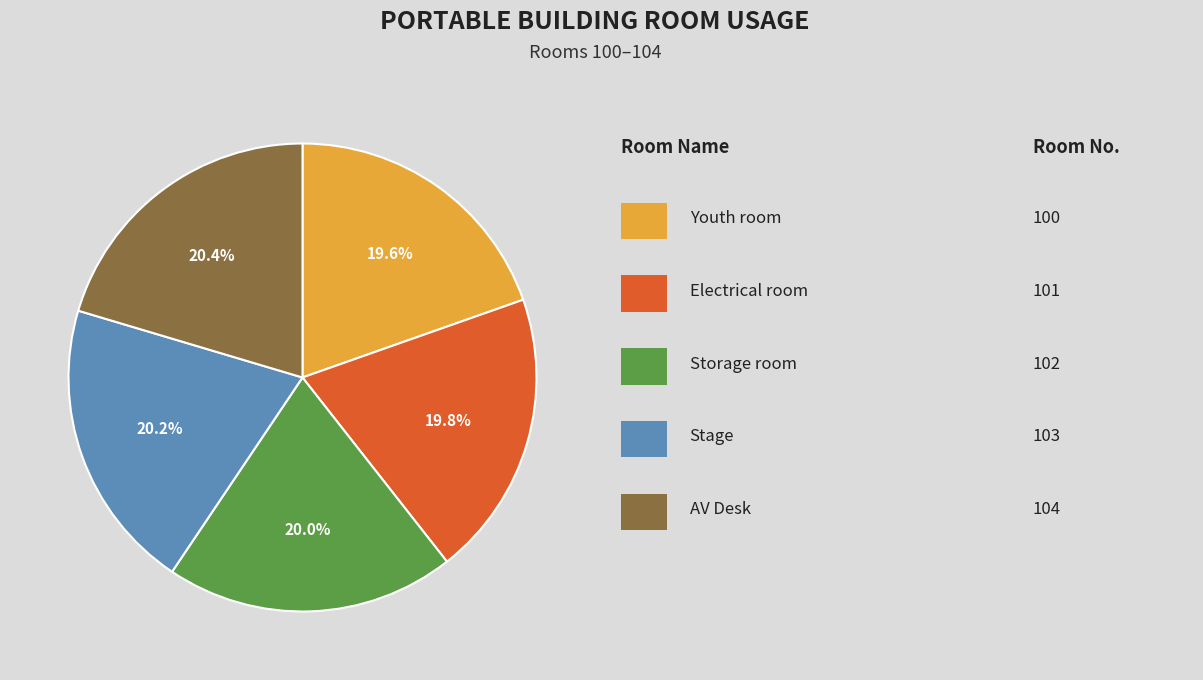

Is there any slice that represents more than half of the pie?

No